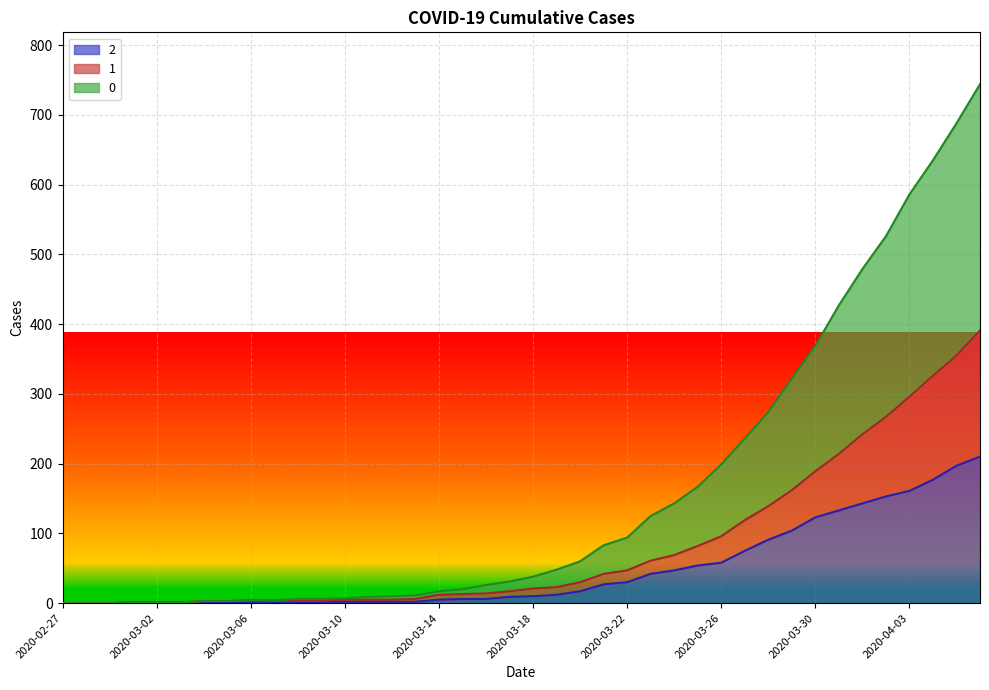

Rank the series at 2020-03-26 from highest to lowest value.

0, 1, 2